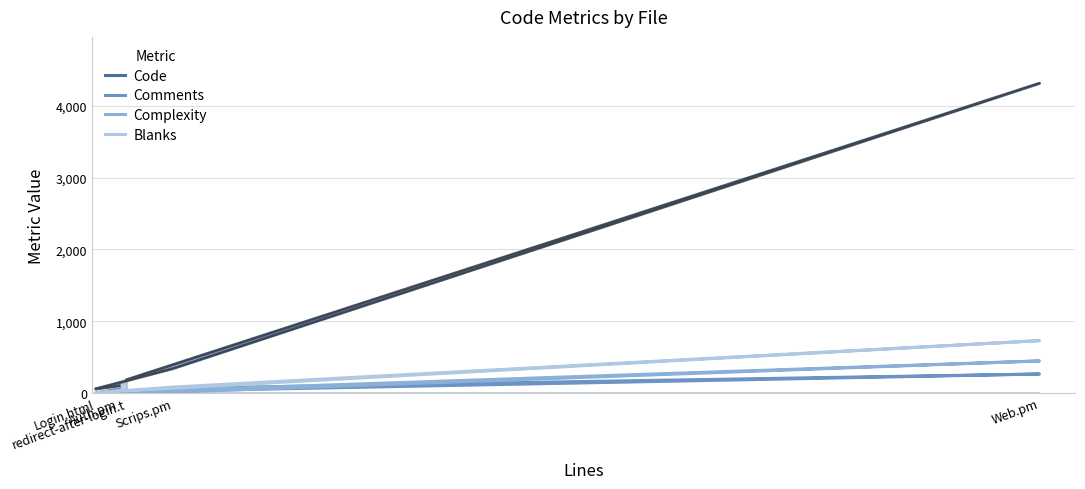

Rank the series at redirect-after-login.t from highest to lowest value.

Code, Blanks, Comments, Complexity